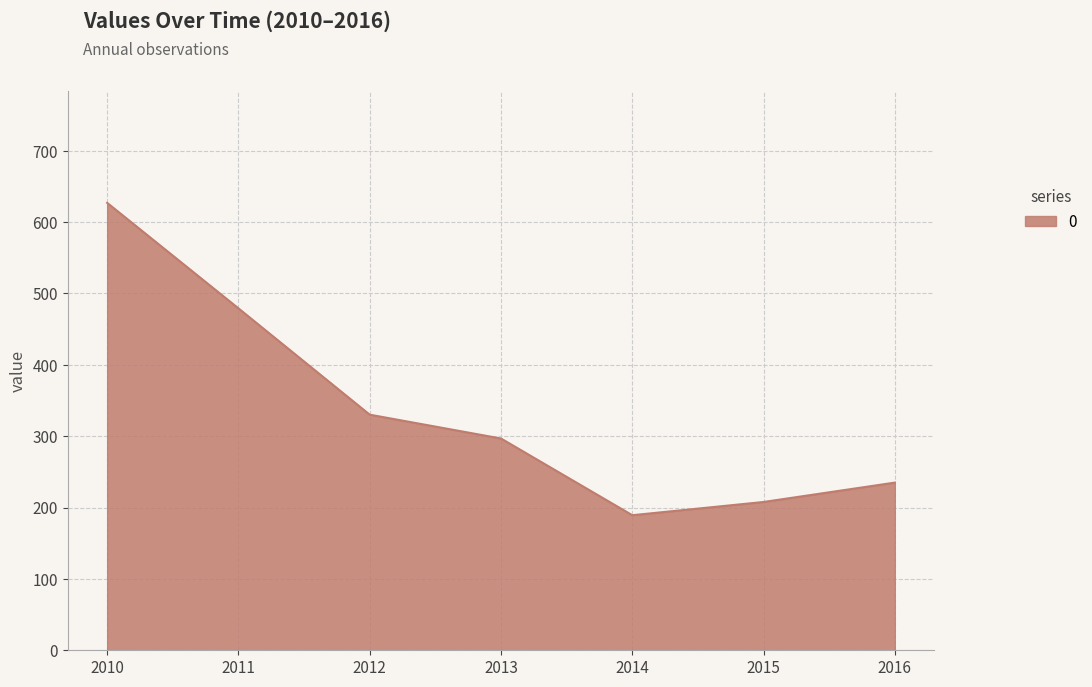

Reading left to right, what are all the values shown in this chart?

627.0	479.2	330.2	296.8	189.3	207.8	235.0